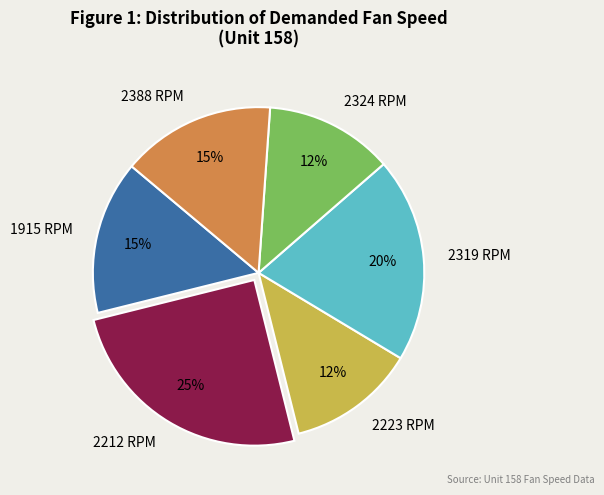

Is the sum of 2324 RPM and 2212 RPM greater than half?

No